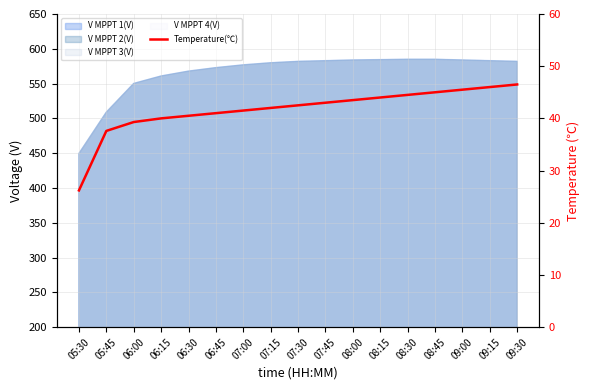

List the labels in order of value, largest first.

09:30, 09:15, 09:00, 08:45, 08:30, 08:15, 08:00, 07:45, 07:30, 07:15, 07:00, 06:45, 06:30, 06:15, 06:00, 05:45, 05:30